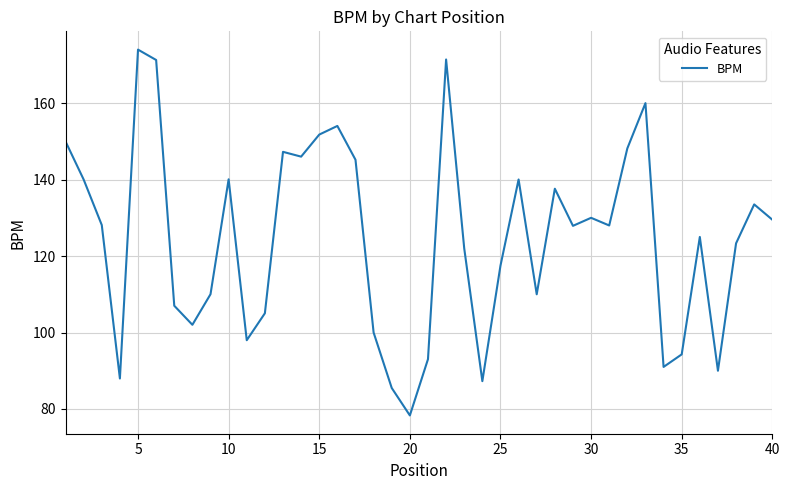

What is the minimum value shown in the chart?

78.3